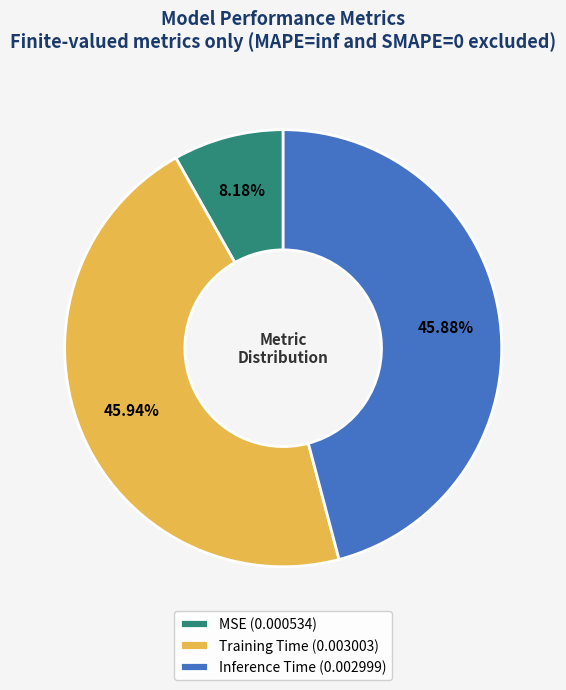

How many segments does this pie chart have?

3